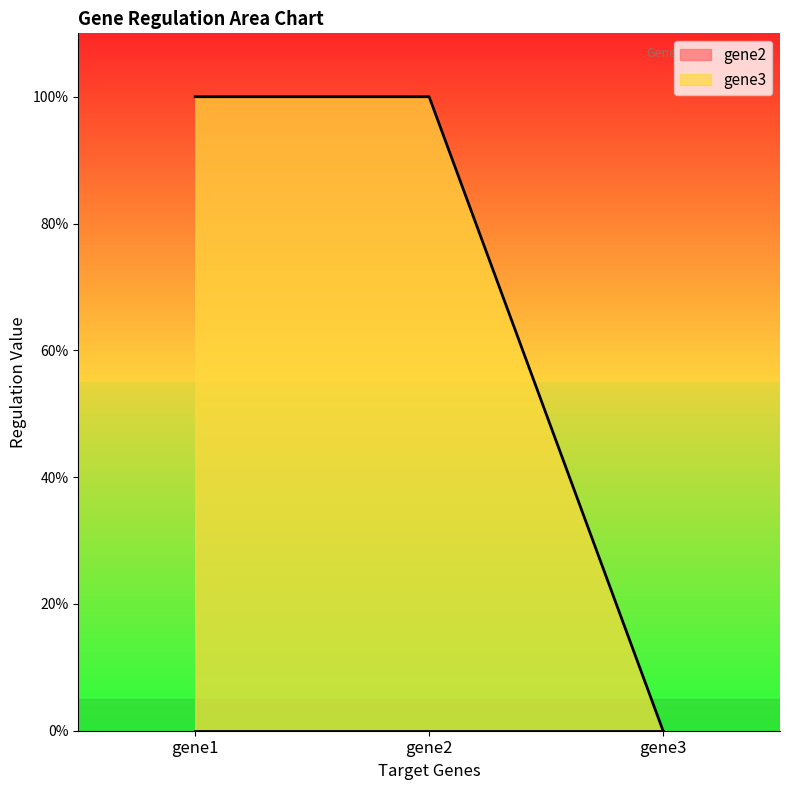

List the labels in order of value, largest first.

gene1, gene2, gene3